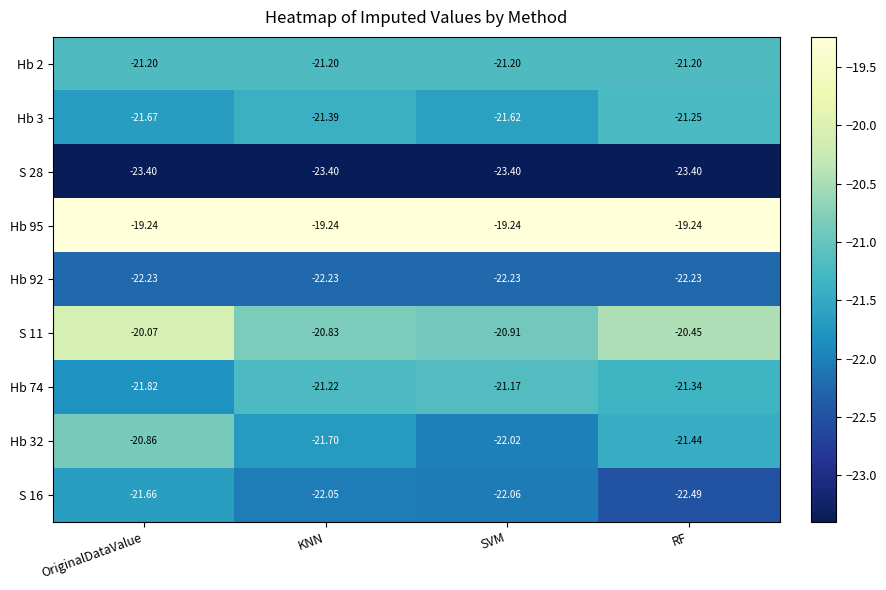

Which series has the widest spread of values?

Hb 32